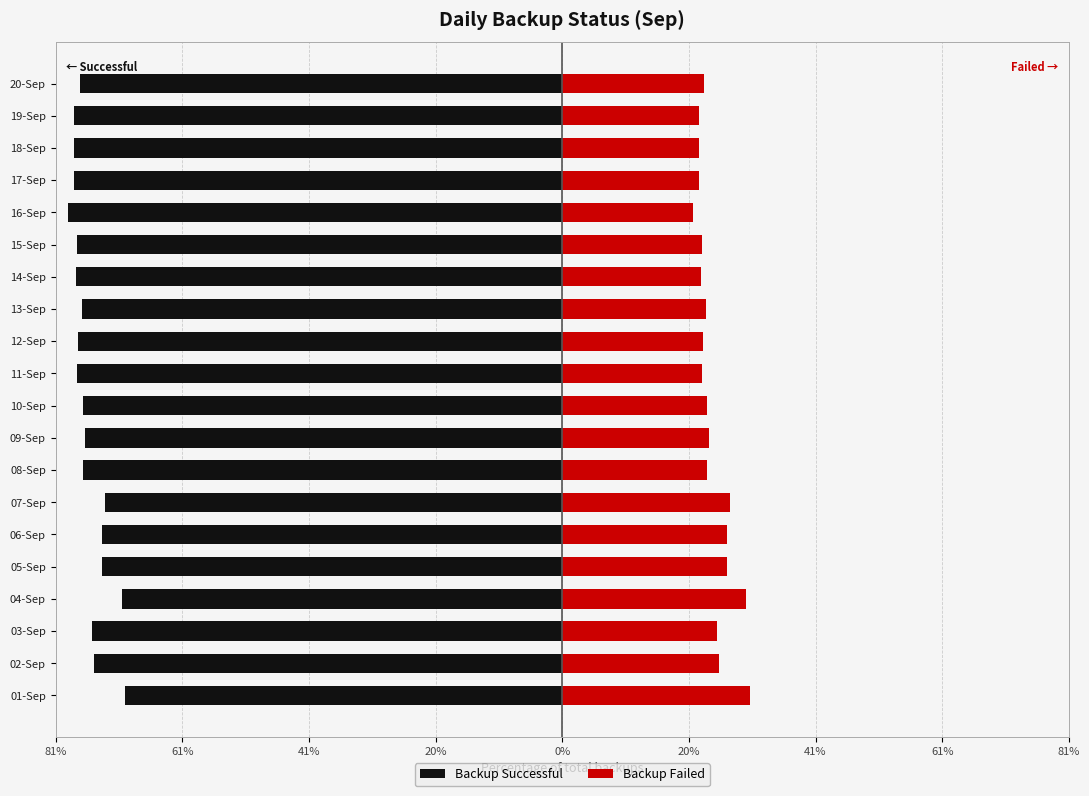

Count the number of data series in this chart.

2